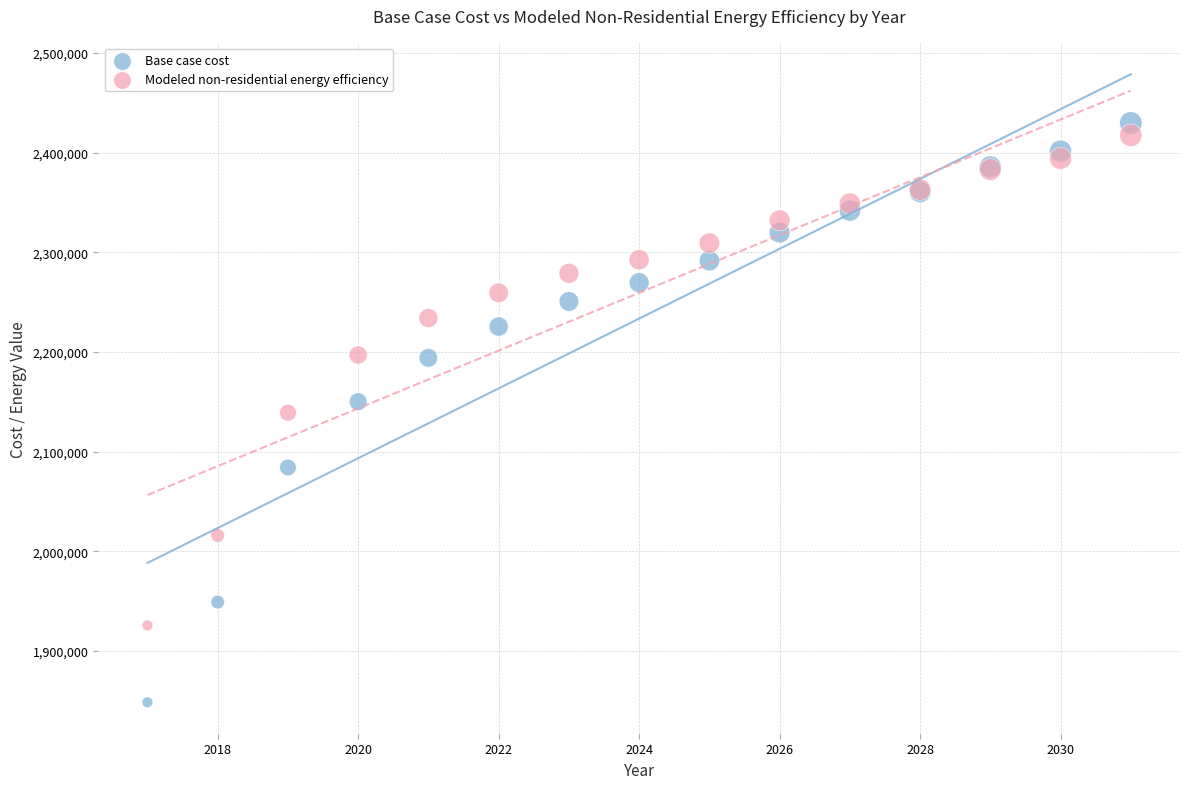

What are all the series names shown in the legend?

Base case cost, Modeled non-residential energy efficiency